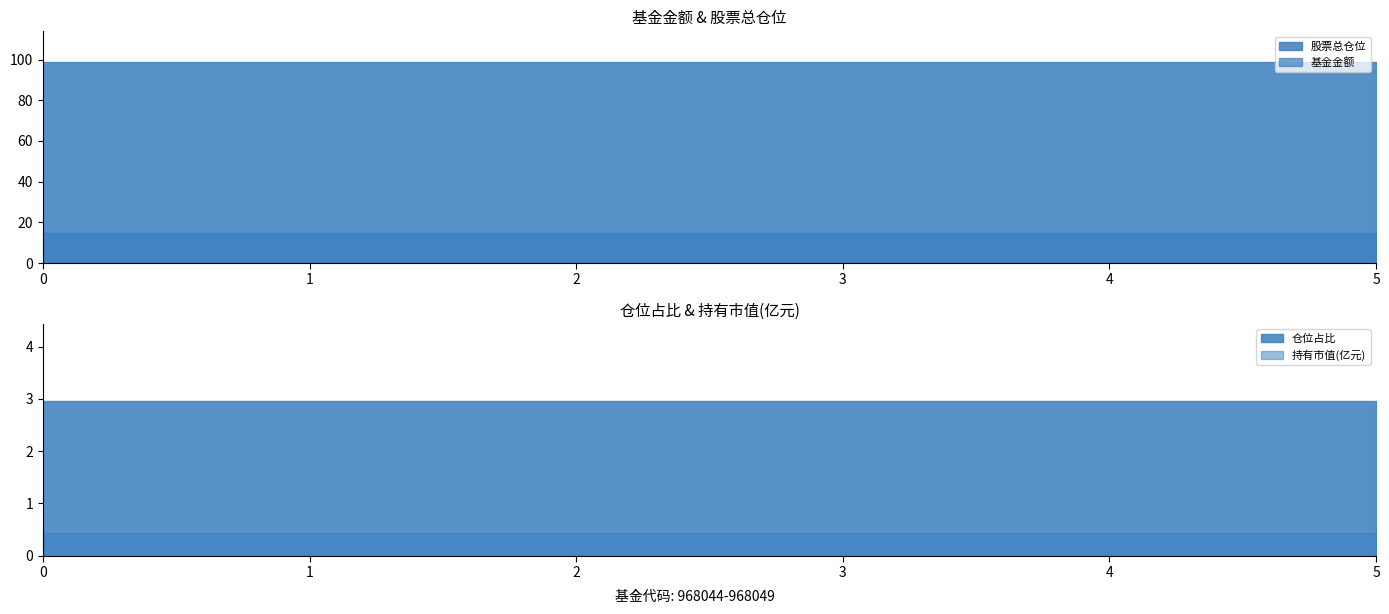

What is the value of the 仓位占比 point at the 4th from the left?

3.0